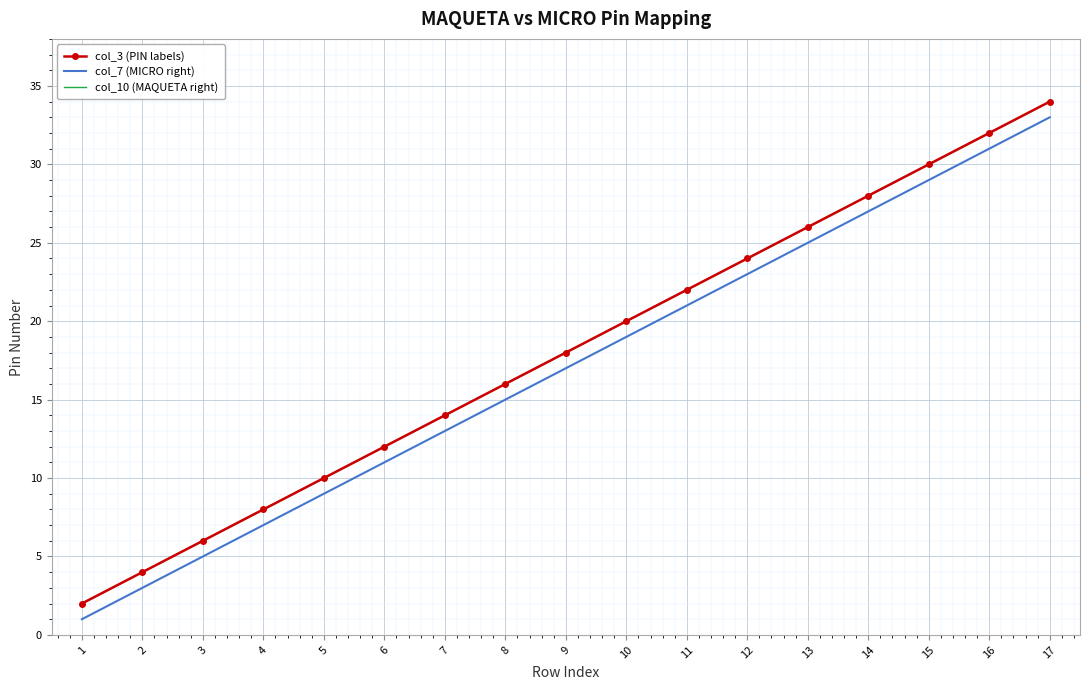

What is the greatest value displayed?

34